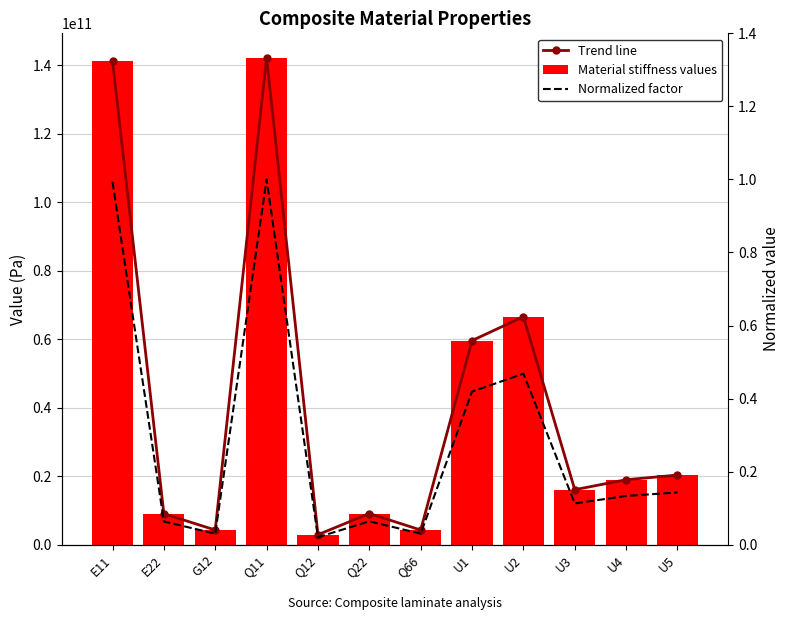

Reading right to left, list all the values displayed in this chart.

Trend line: U5=20330649433.6	U4=18965222091.1	U3=16055907641.8	U2=66590820946.2	U1=59626520958.3	Q66=4274741791.8	Q22=9091607653.9	Q12=2909314449.3	Q11=142273249546.4	G12=4274741791.8	E22=9032115721.4	E11=141342268922.6
Material stiffness values: U5=20330649433.6	U4=18965222091.1	U3=16055907641.8	U2=66590820946.2	U1=59626520958.3	Q66=4274741791.8	Q22=9091607653.9	Q12=2909314449.3	Q11=142273249546.4	G12=4274741791.8	E22=9032115721.4	E11=141342268922.6
Normalized factor: U5=0.1	U4=0.1	U3=0.1	U2=0.5	U1=0.4	Q66=0.0	Q22=0.1	Q12=0.0	Q11=1.0	G12=0.0	E22=0.1	E11=1.0